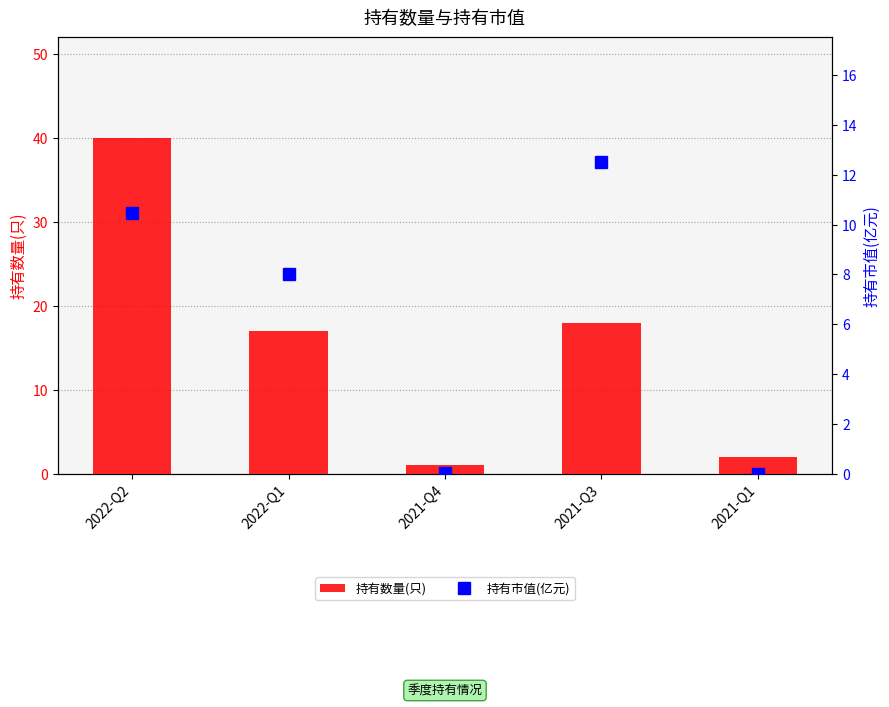

True or false: 持有数量(只) has a value of 31.5 at 2021-Q3.

False